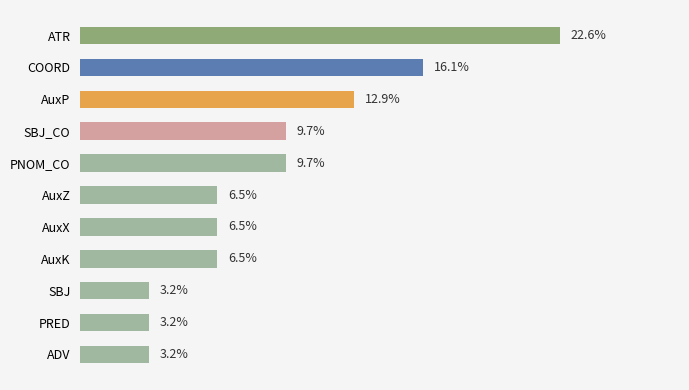

Which has a higher value, COORD or ADV?

COORD